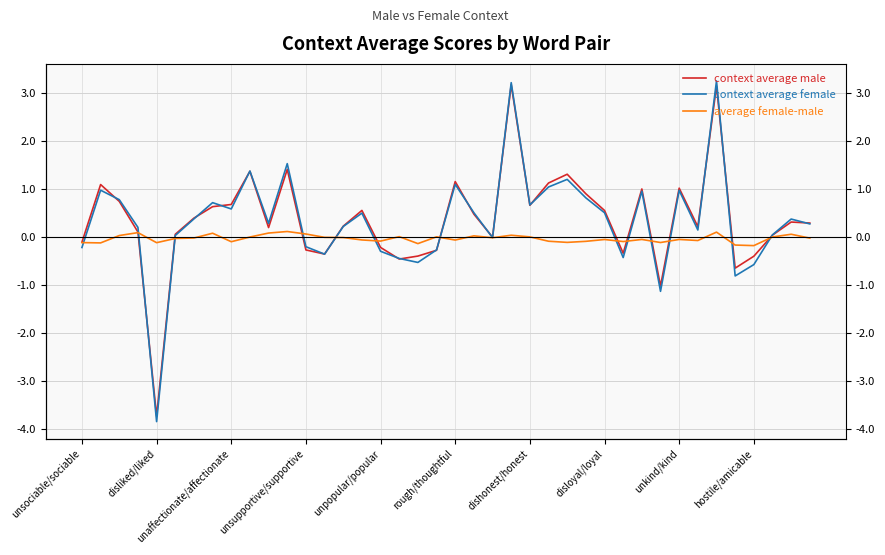

What is the value of the context average male point at the 12th from the left?

1.4